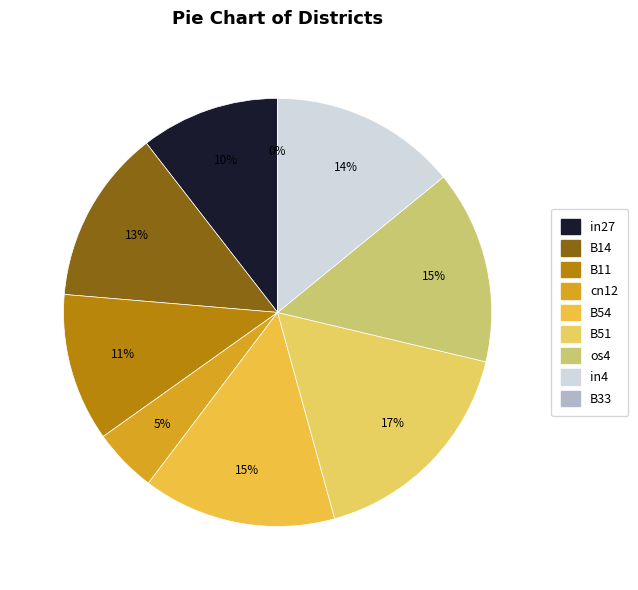

Rank the categories by value from highest to lowest.

B51, B54, os4, in4, B14, B11, in27, cn12, B33